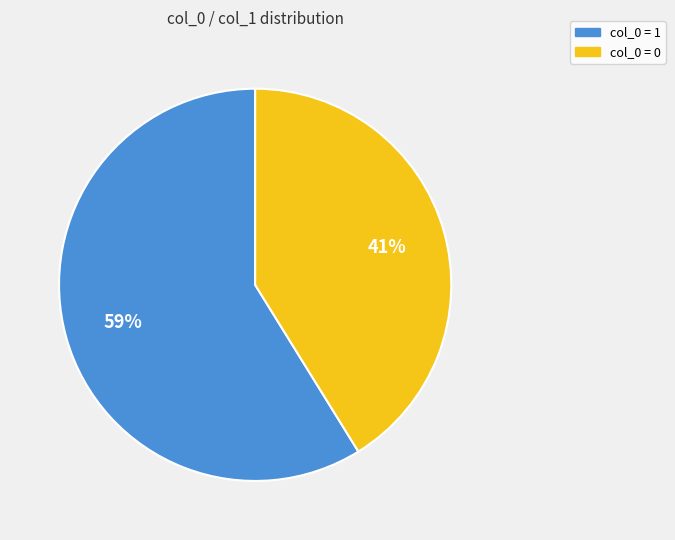

To the nearest percent, what is the average slice percentage?

50%